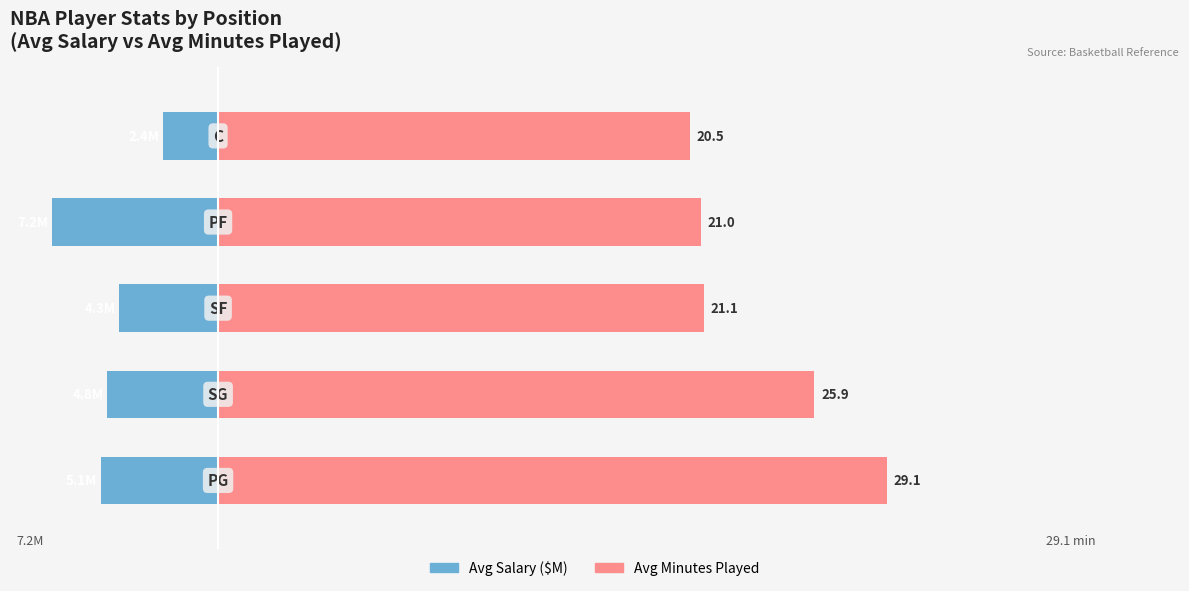

What is the difference between the second highest and minimum values in the Avg Minutes Played series?

5.4